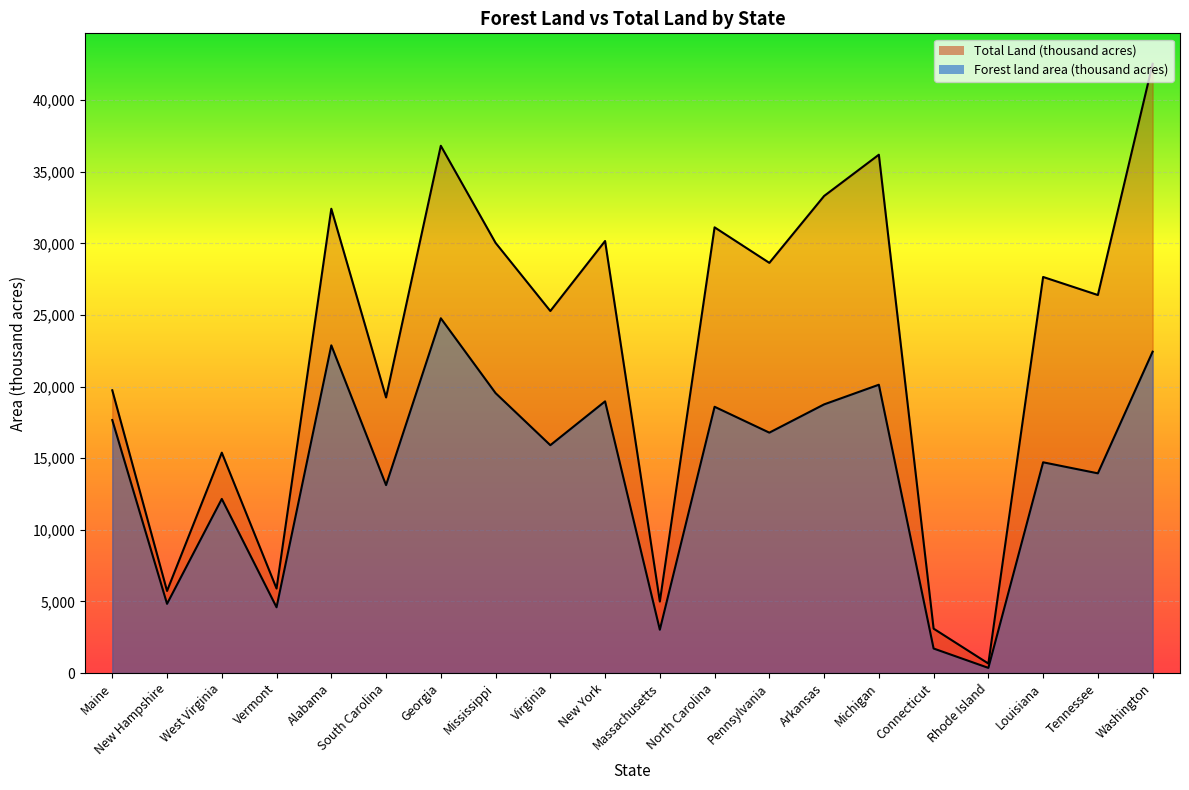

The value of Forest land area (thousand acres) at Georgia is 24768. True or false?

True